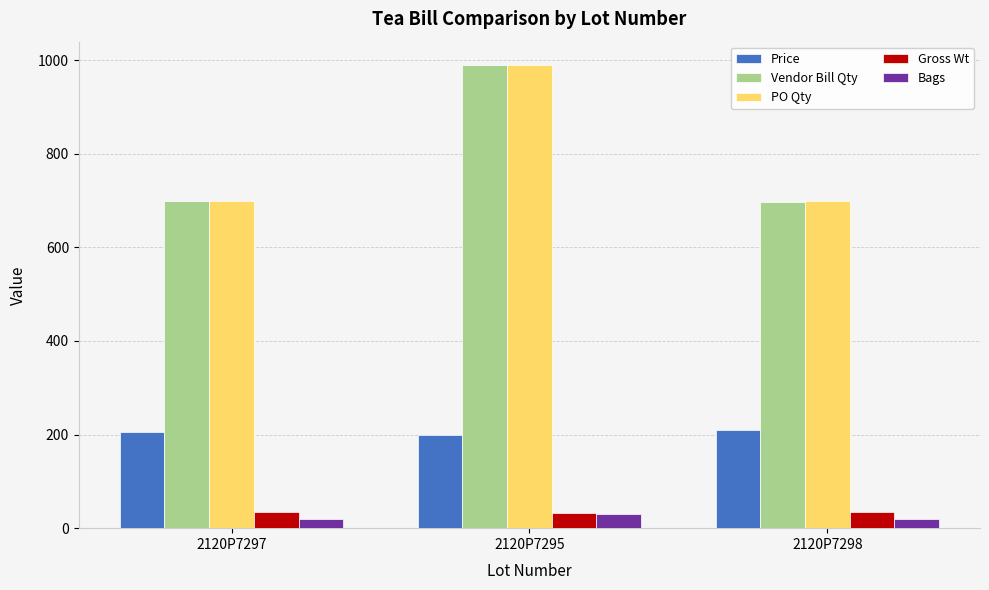

At which category is the sum across all series the highest?

2120P7295